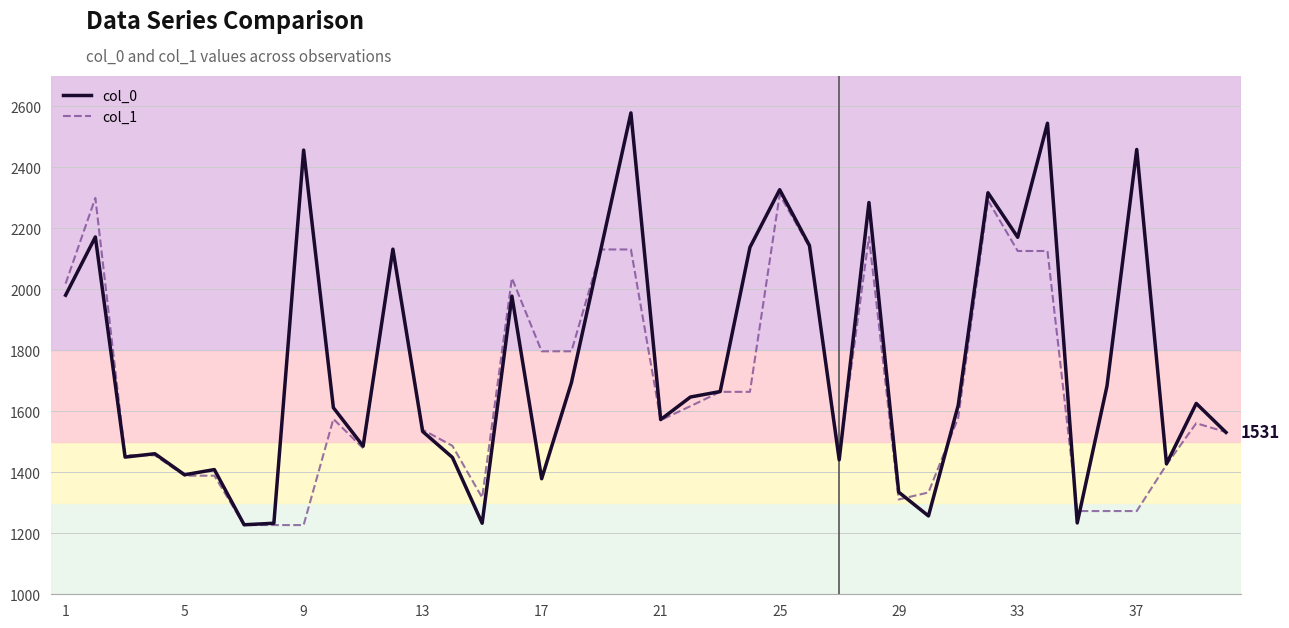

Does the chart display data point markers on the line(s)?

No